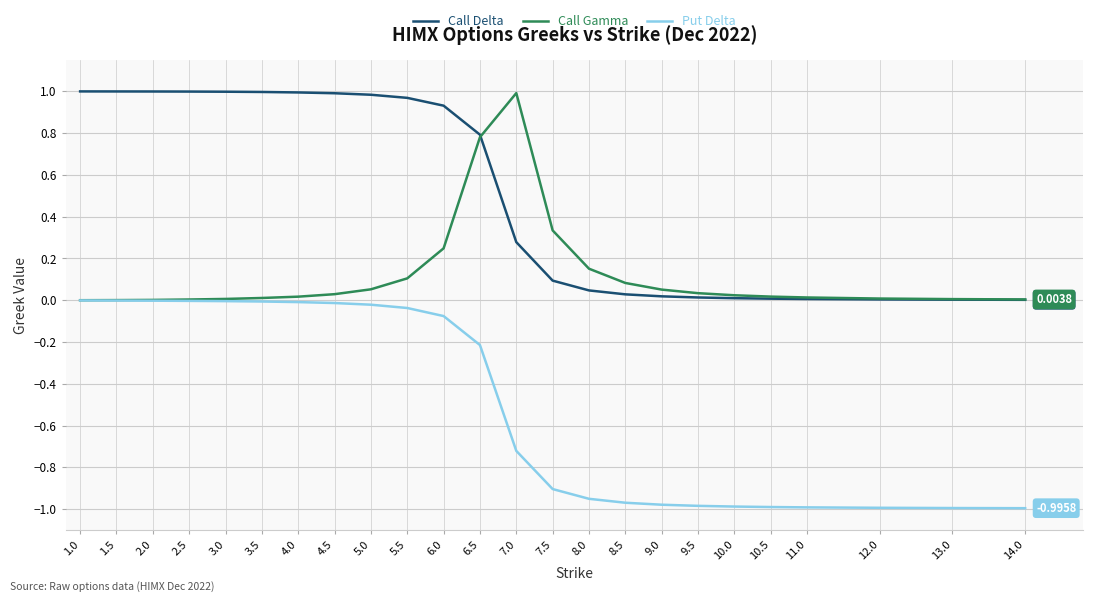

Which series changed the most between 2.5 and 6.5?

Call Gamma